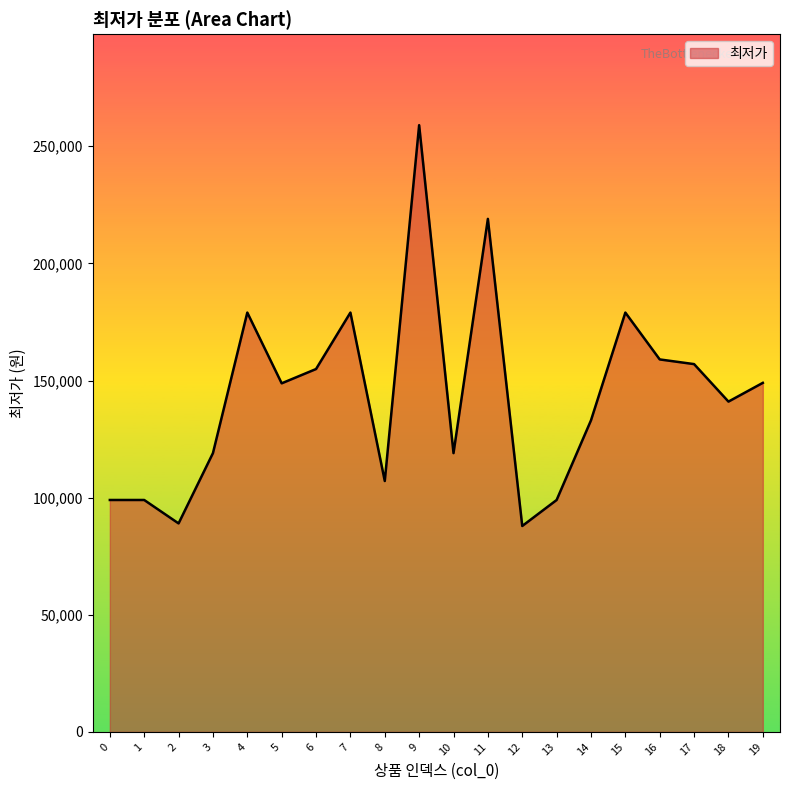

What is the change in value from 5 to 9?

+110200